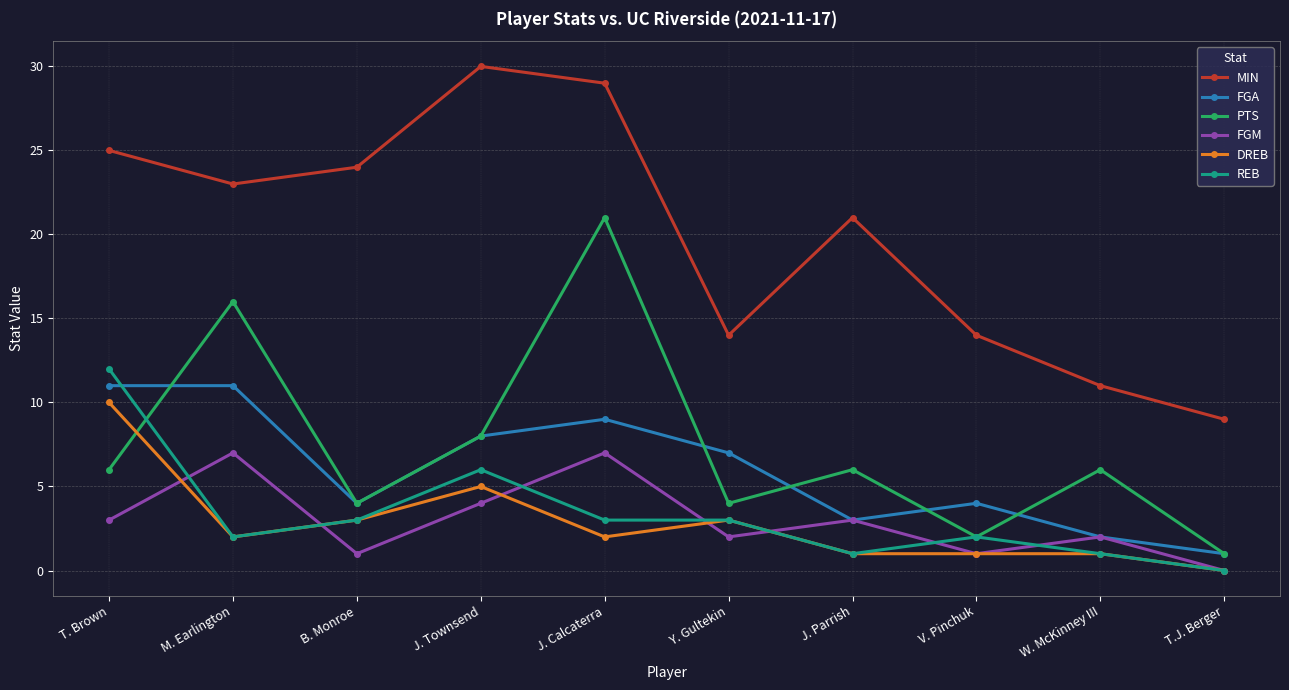

Reading left to right, what are all the values shown in this chart?

MIN: 25	23	24	30	29	14	21	14	11	9
FGA: 11	11	4	8	9	7	3	4	2	1
PTS: 6	16	4	8	21	4	6	2	6	1
FGM: 3	7	1	4	7	2	3	1	2	0
DREB: 10	2	3	5	2	3	1	1	1	0
REB: 12	2	3	6	3	3	1	2	1	0